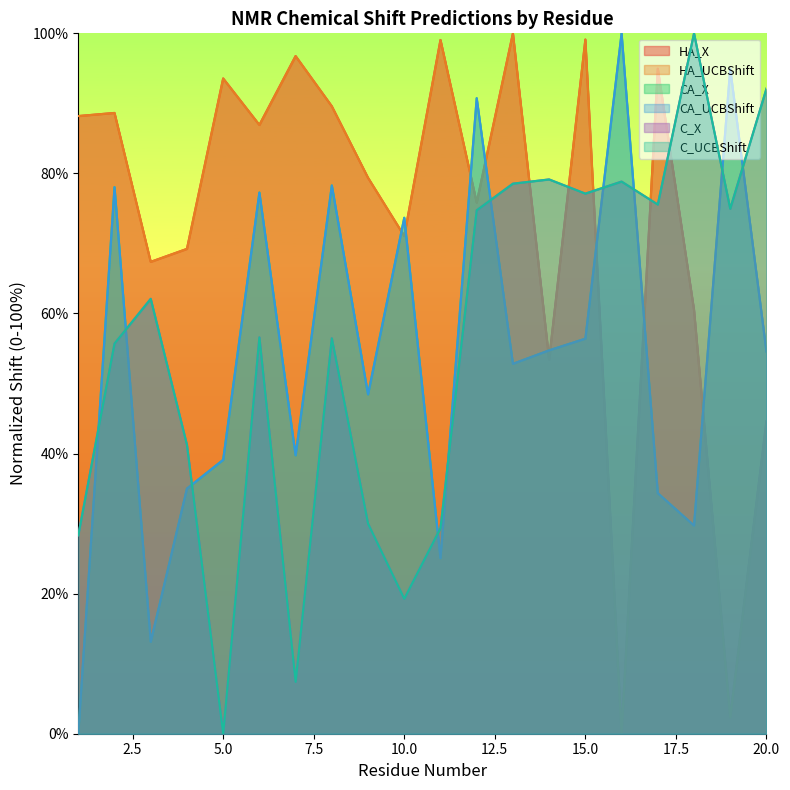

Is it true that C_X equals 28.3 at 1?

True